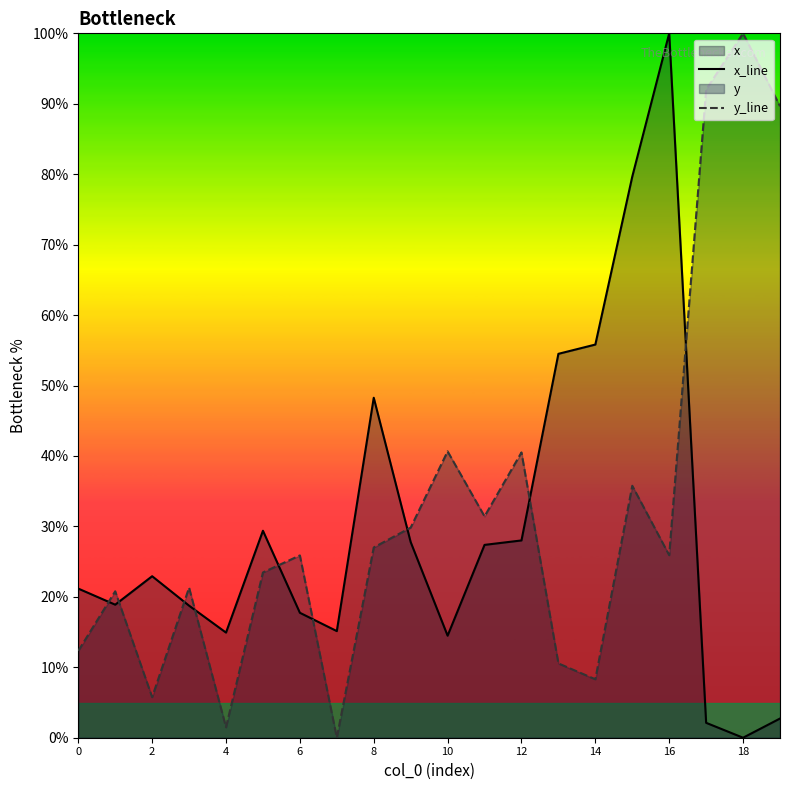

True or false: x_line and y_line intersect in this chart.

True